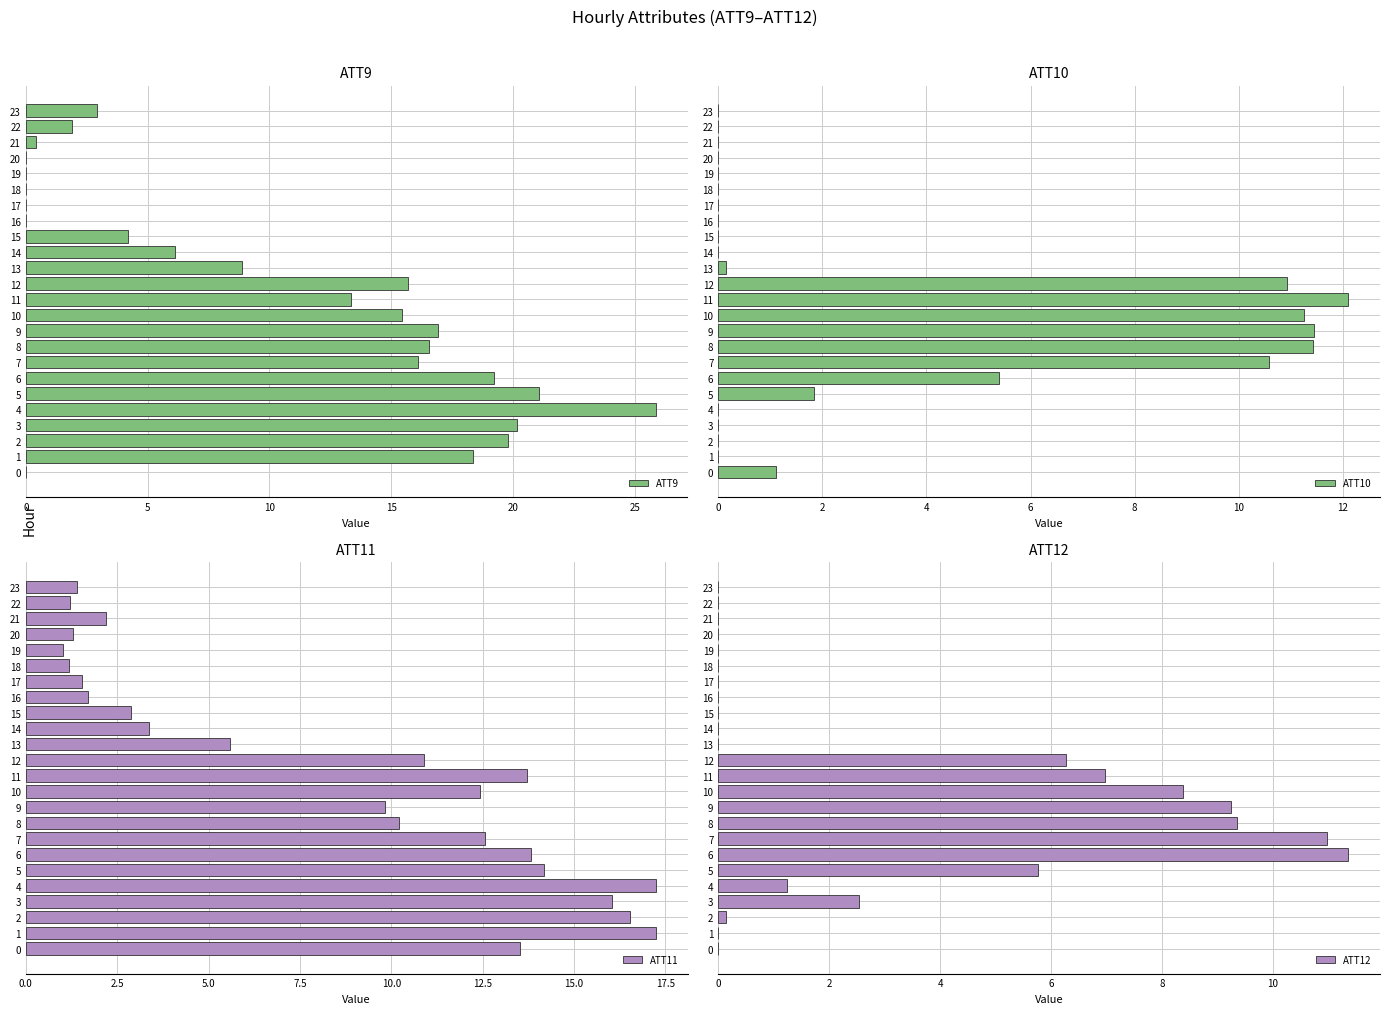

What is the difference between the maximum and minimum values in the ATT11 series?

16.2